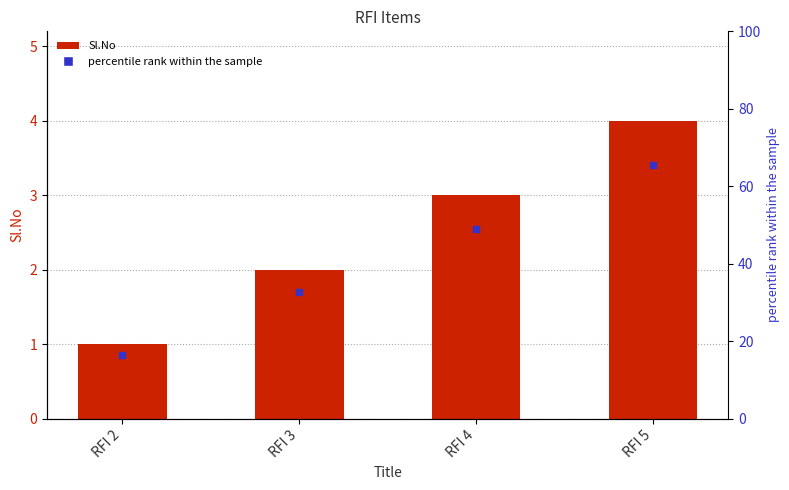

Reading left to right, transcribe all the data shown in this chart.

1	2	3	4